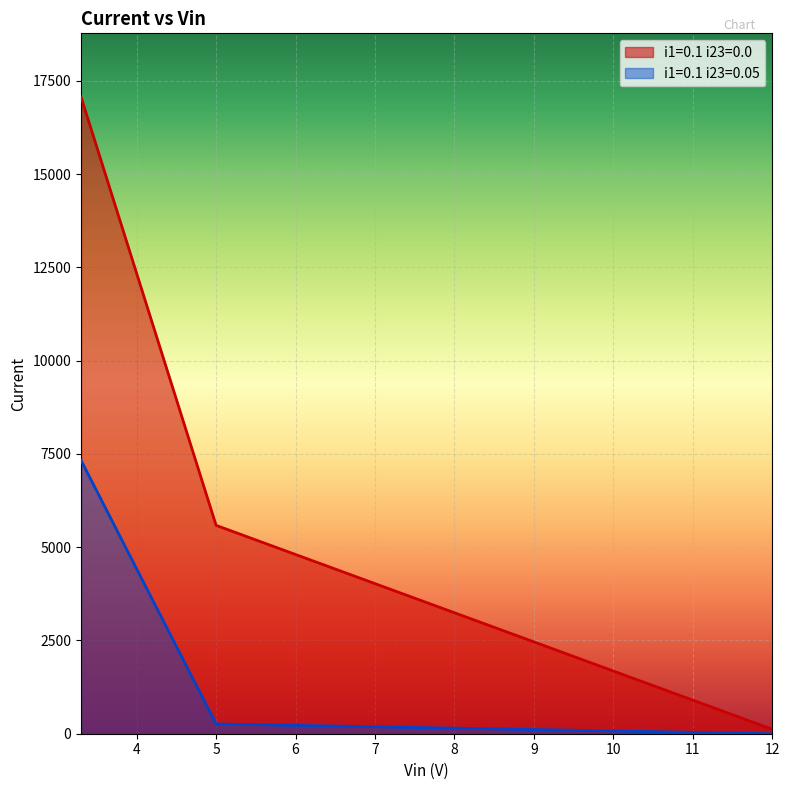

True or false: i1=0.1 i23=0.0 has a value of 8189.6 at 5.

False